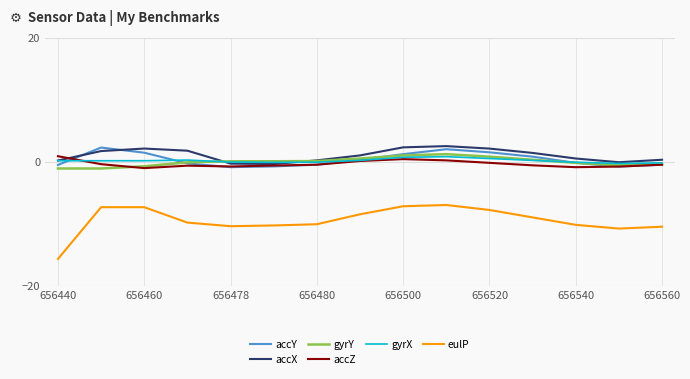

True or false: accY and eulP cross at least once.

False